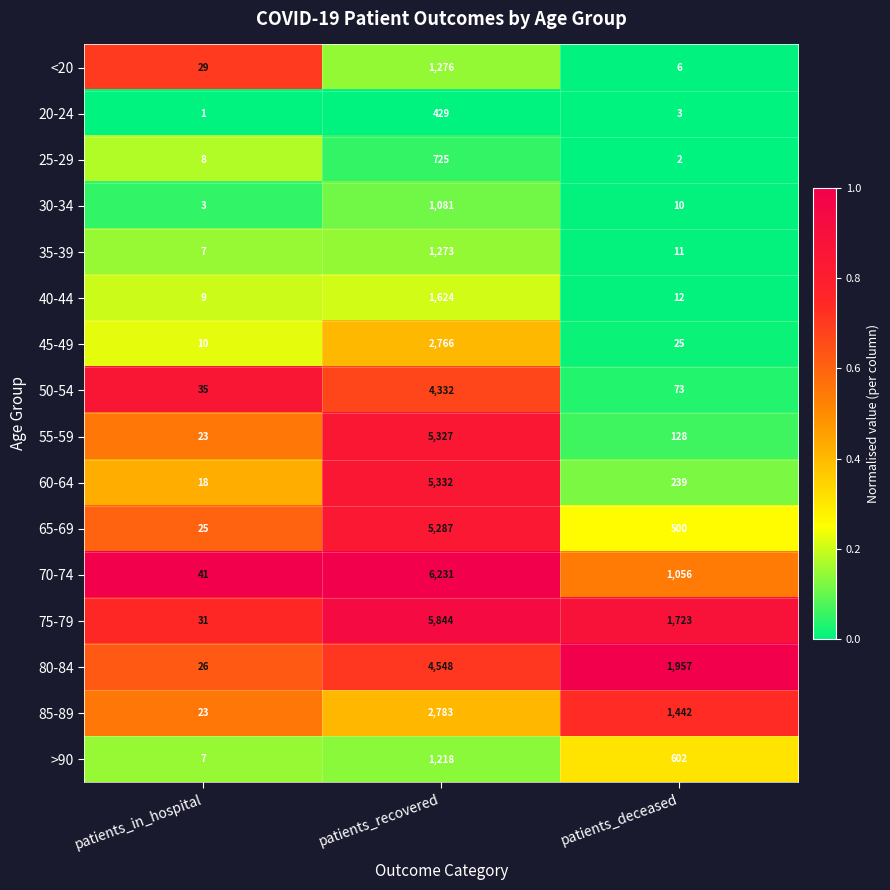

Where does the 45-49 series first go above 25?

patients_recovered